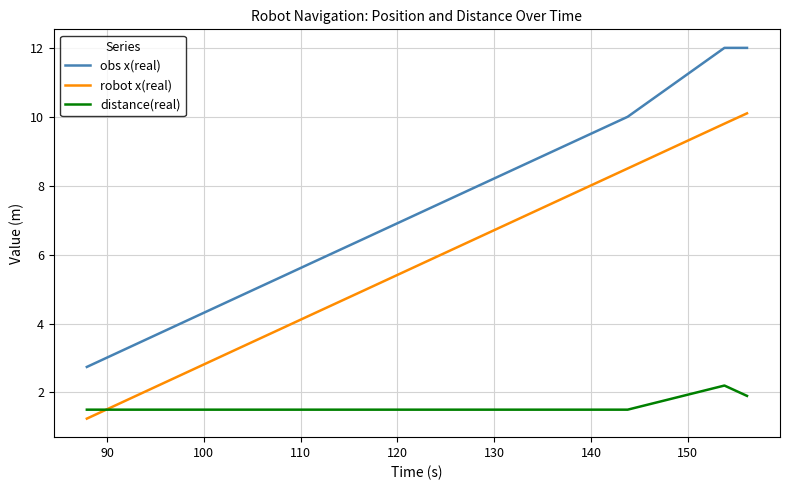

What are all the series names shown in the legend?

obs x(real), robot x(real), distance(real)